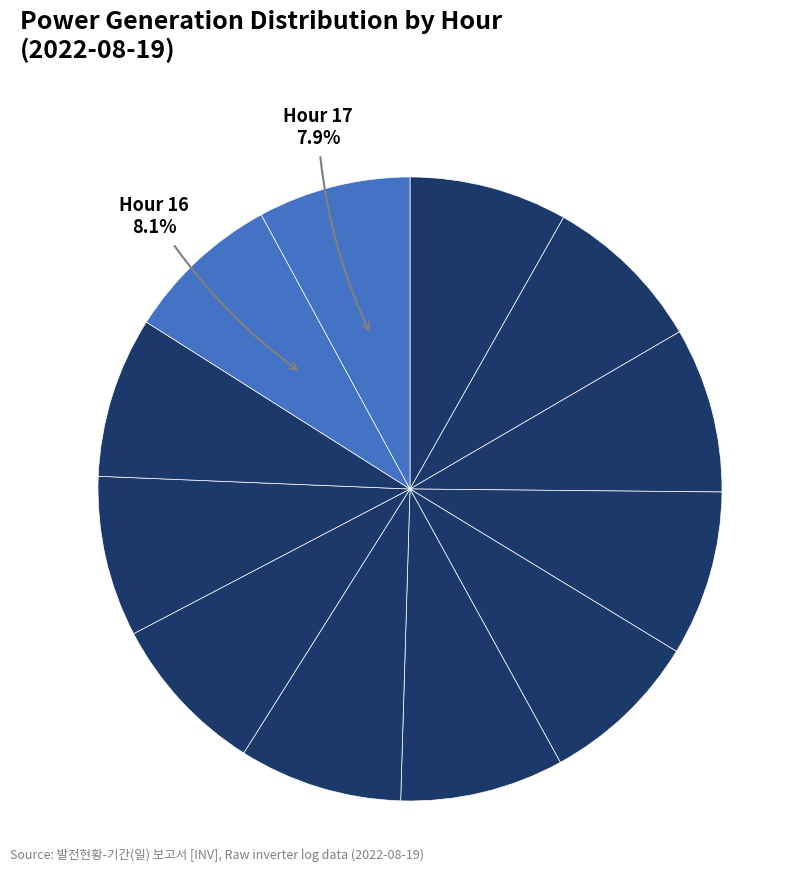

How many slices are in this pie chart?

12